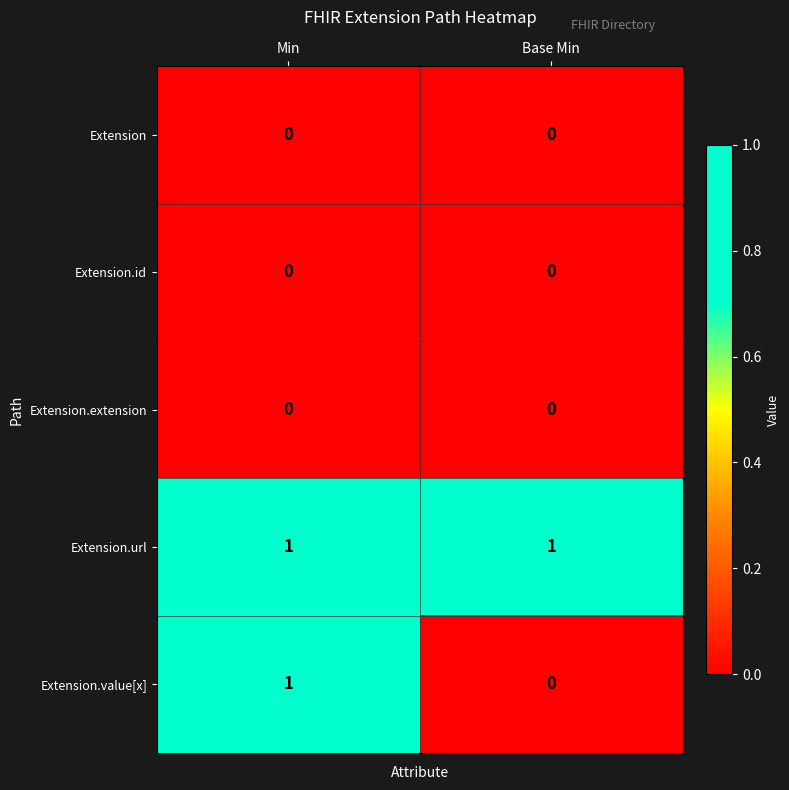

List the labels in order of Extension.value[x] value, smallest first.

Base Min, Min